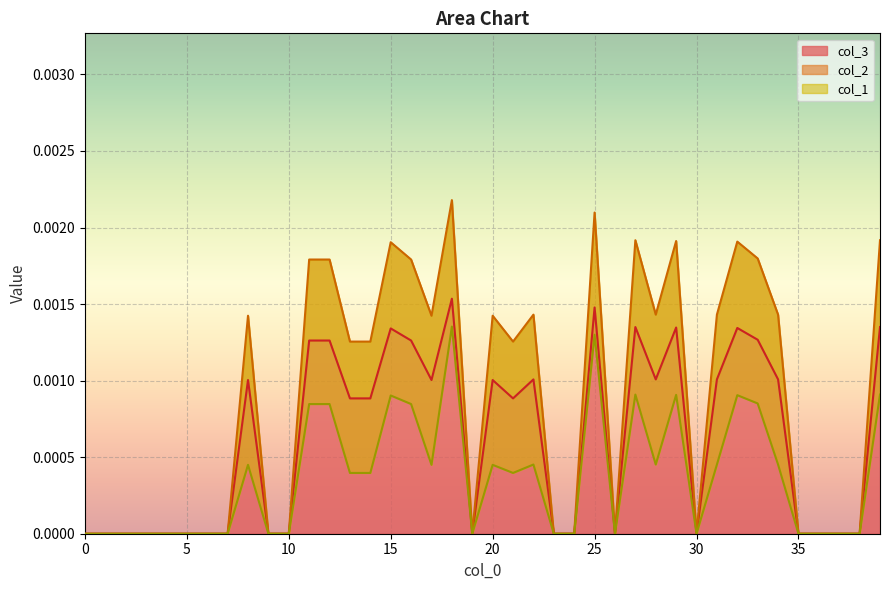

The value of col_2 at 14 is 0.0. True or false?

True